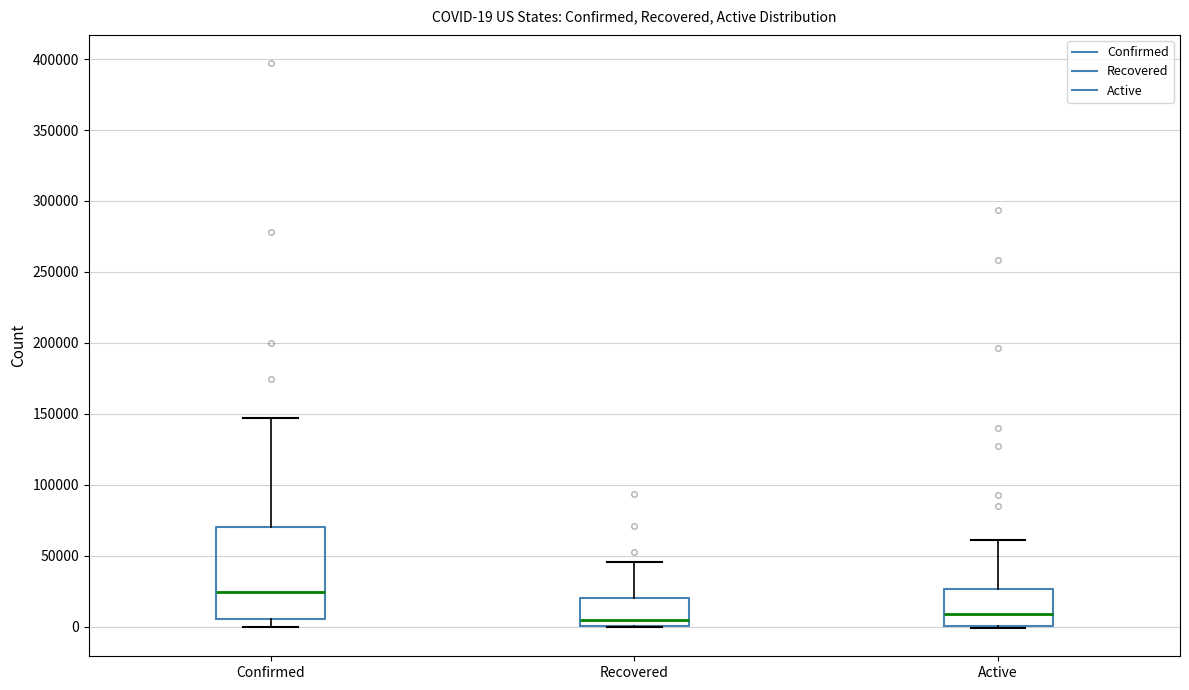

Comparing the boxes themselves (not the whiskers), which one is the tallest?

Confirmed